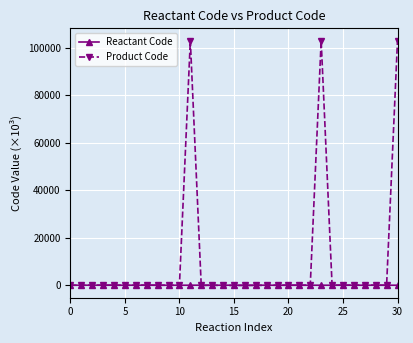

What is the value of the Reactant Code point at the 4th from the left?

119.1